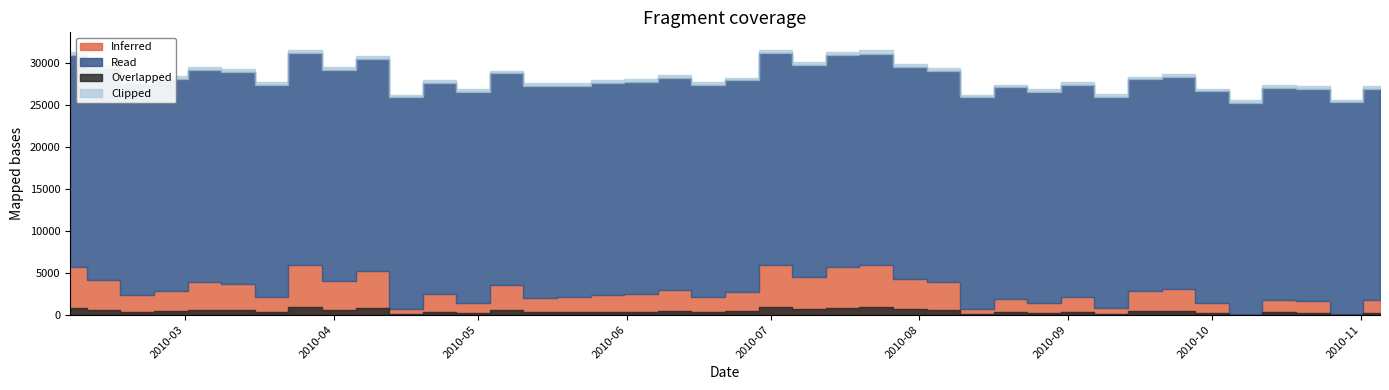

How many interior local valleys (lower than both neighbors) does the data have?

13